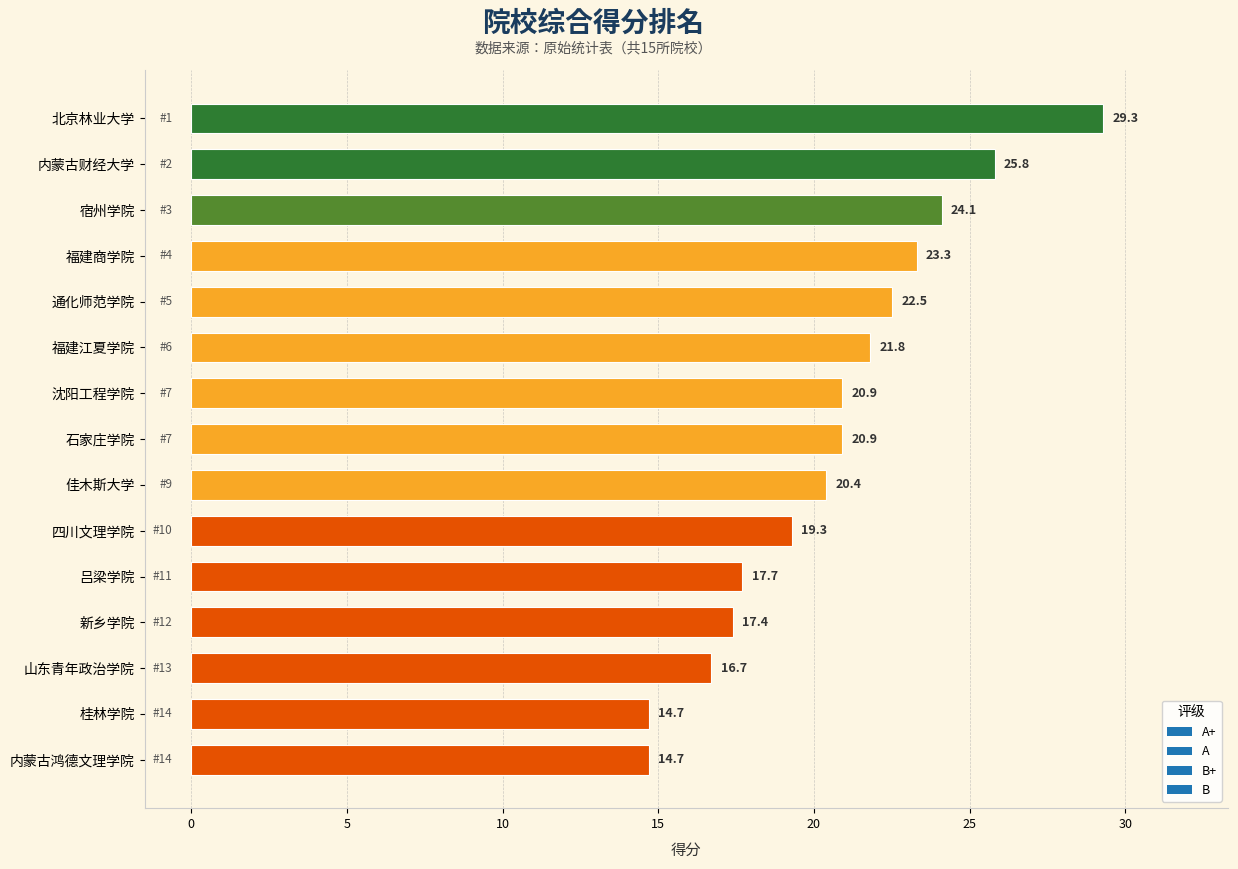

What is the difference between the second highest and second lowest values?

11.1